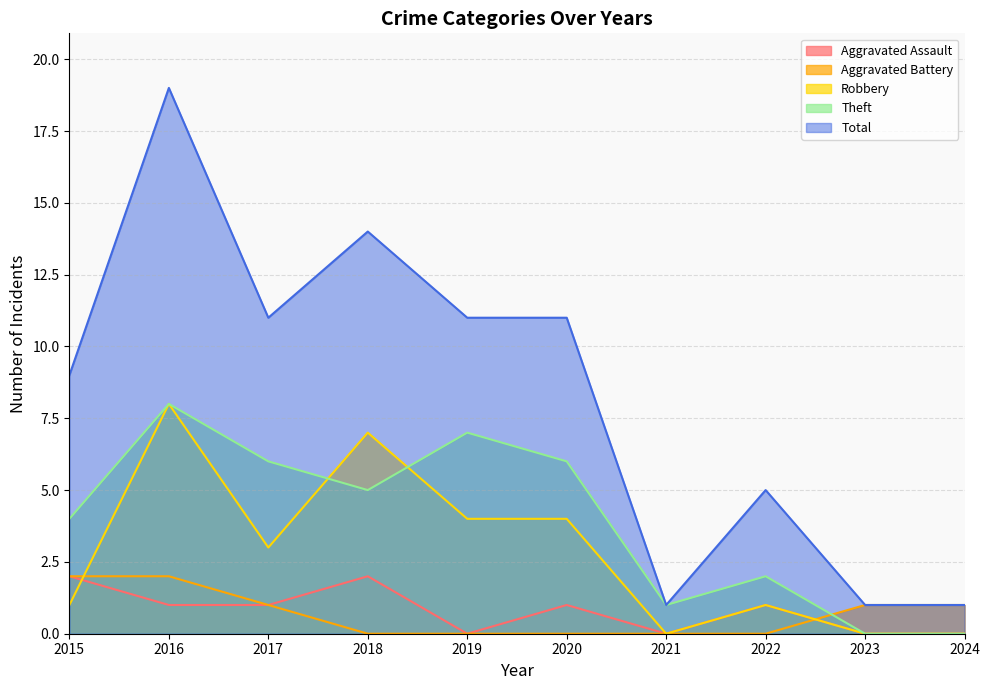

What is the value of the Theft point at the 5th from the left?

7